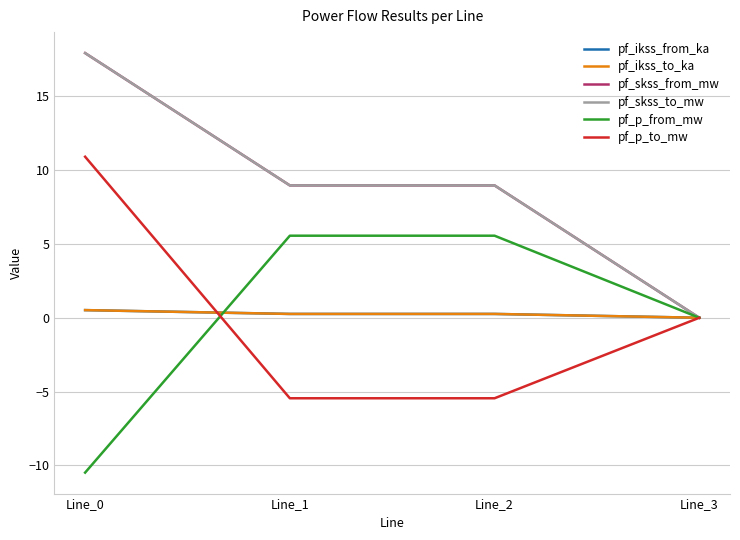

At which label does pf_skss_to_mw first exceed 8?

Line_0